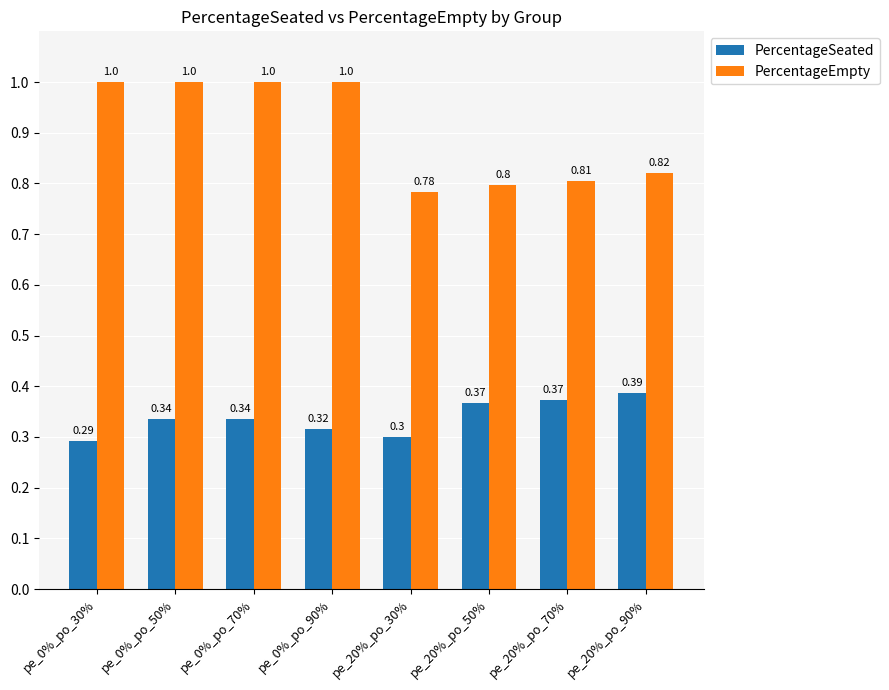

Which series has the largest range (max minus min)?

PercentageEmpty